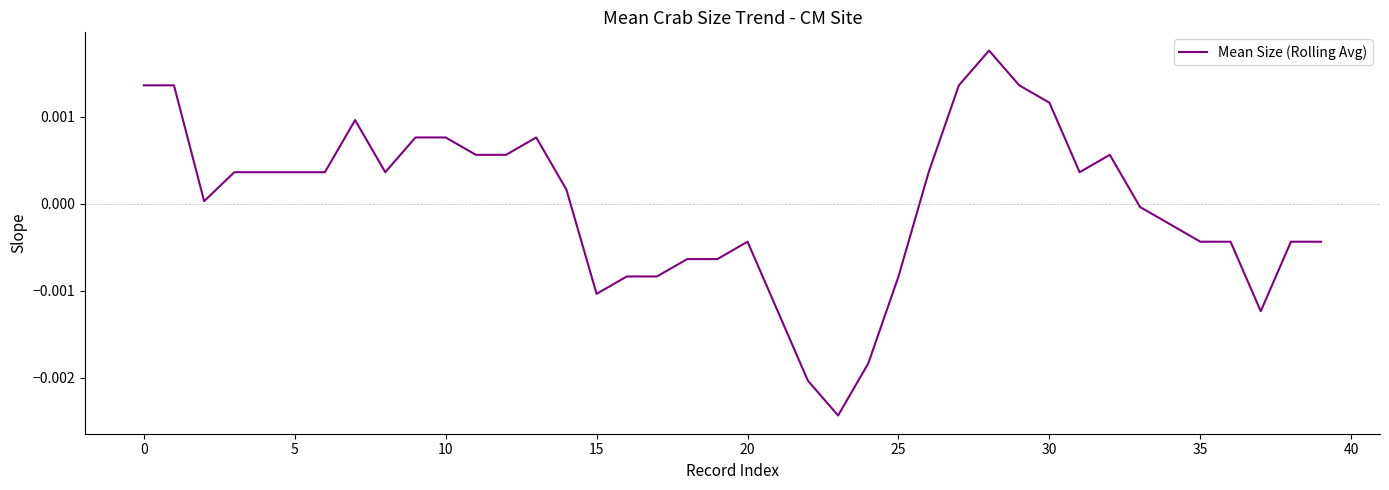

Does the chart display data point markers on the line(s)?

No